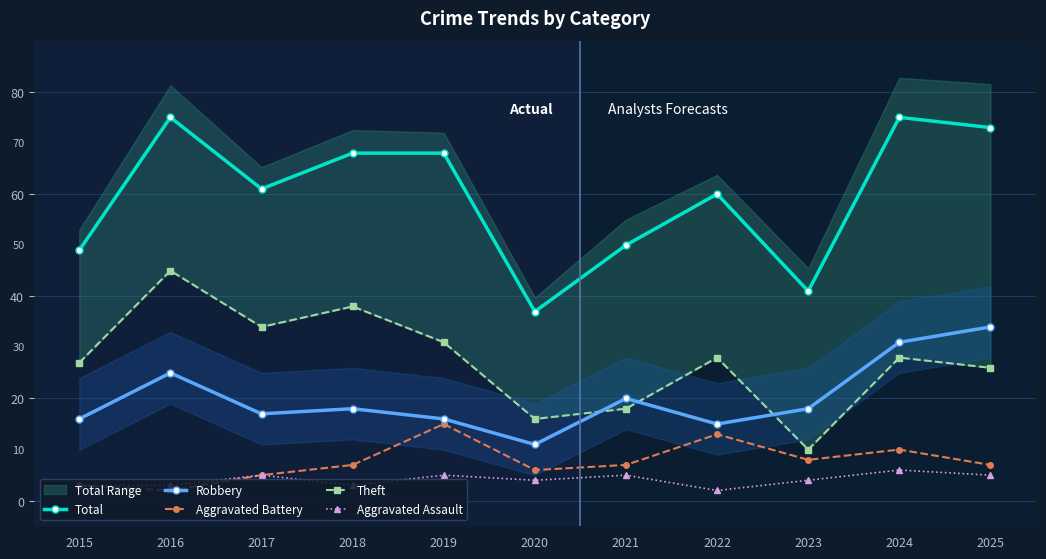

What is the difference between the second highest and minimum values in the Robbery series?

20